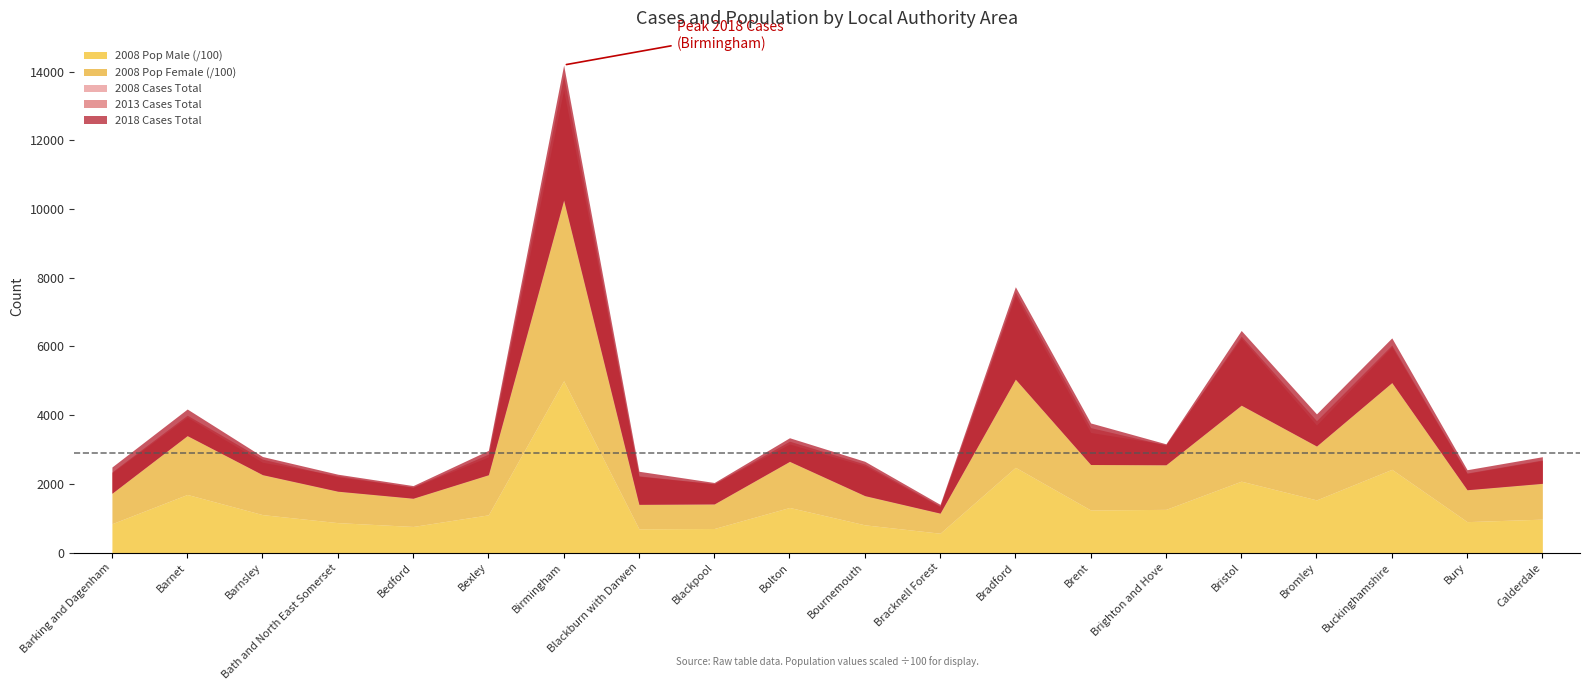

In 2008 Cases Total, how many points are lower than both neighbors (excluding endpoints)?

7